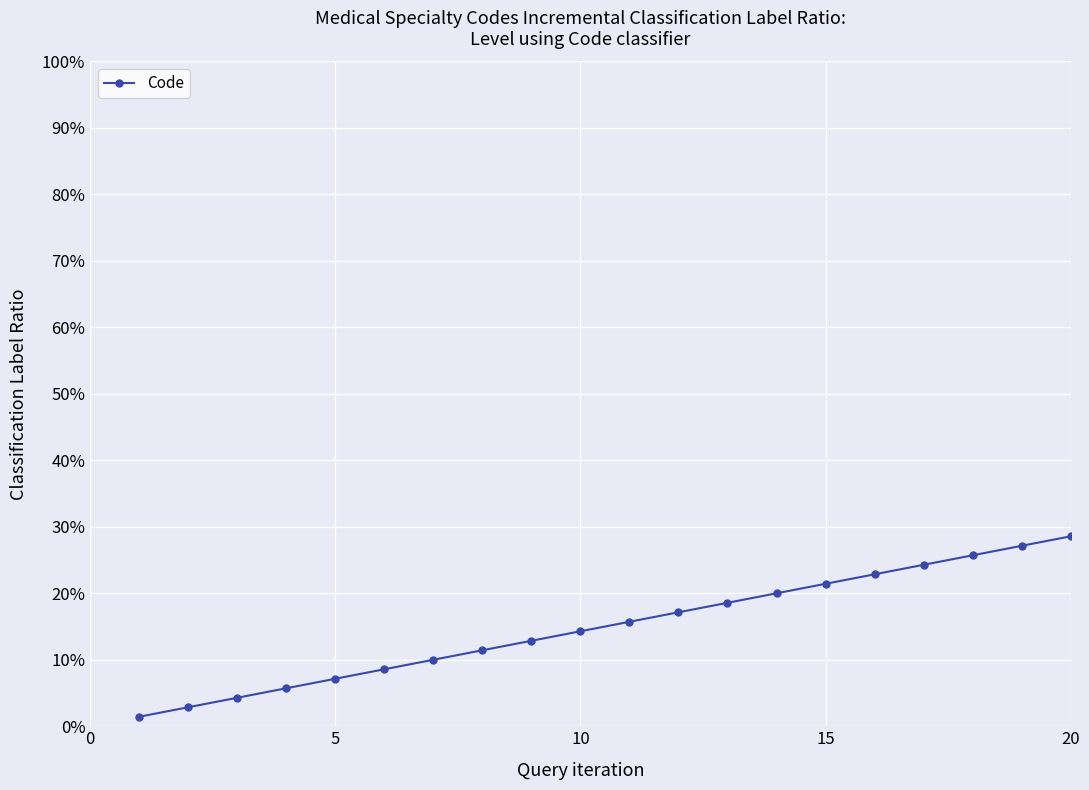

What is the difference between the second highest and second lowest values?

0.2